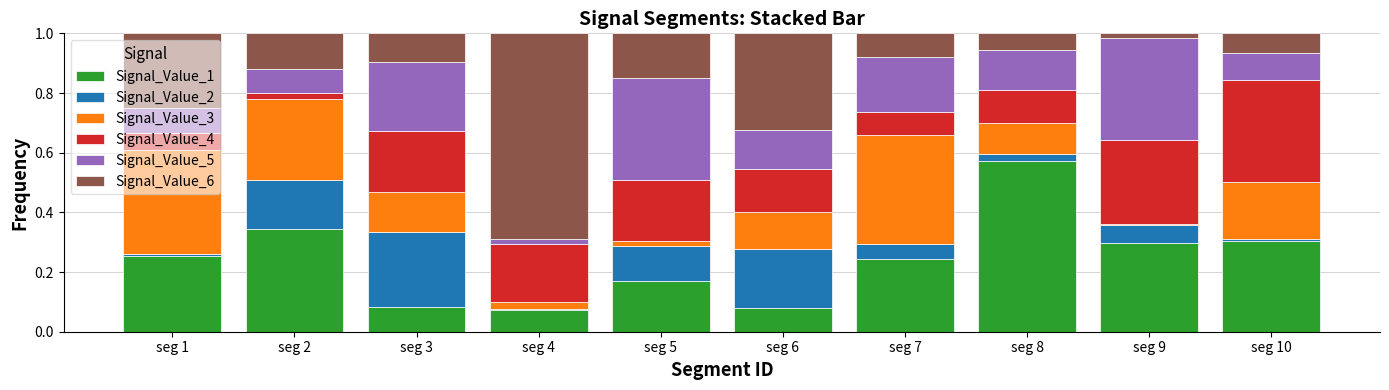

At which label does Signal_Value_1 reach its peak?

seg 8